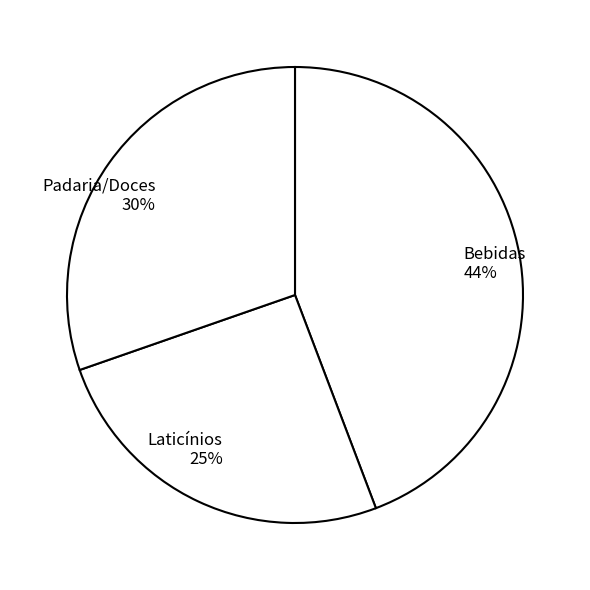

To the nearest percent, what is the difference between the Padaria/Doces and Laticínios slice percentages?

5%